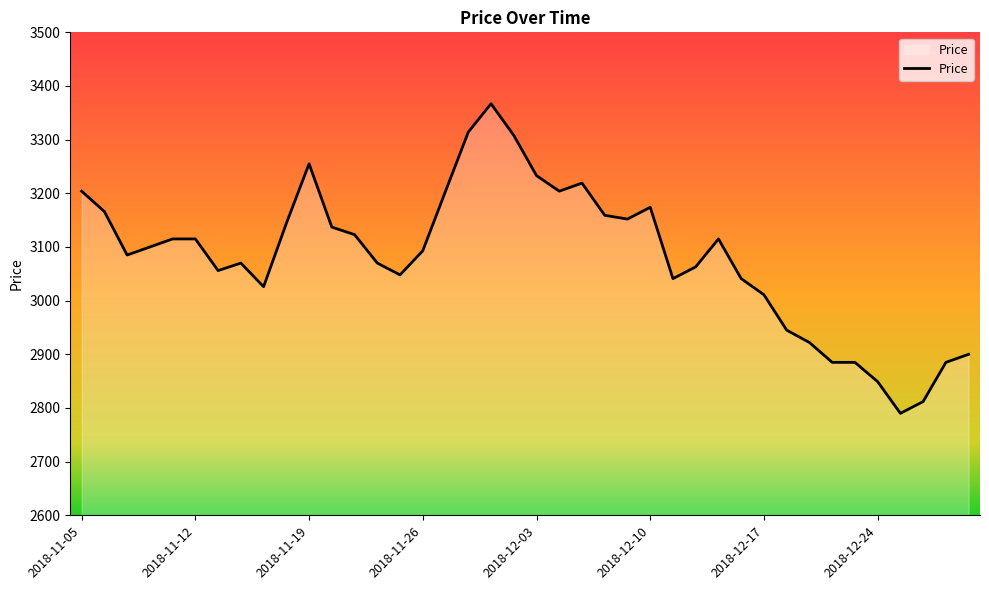

What is the minimum value shown in the chart?

2790